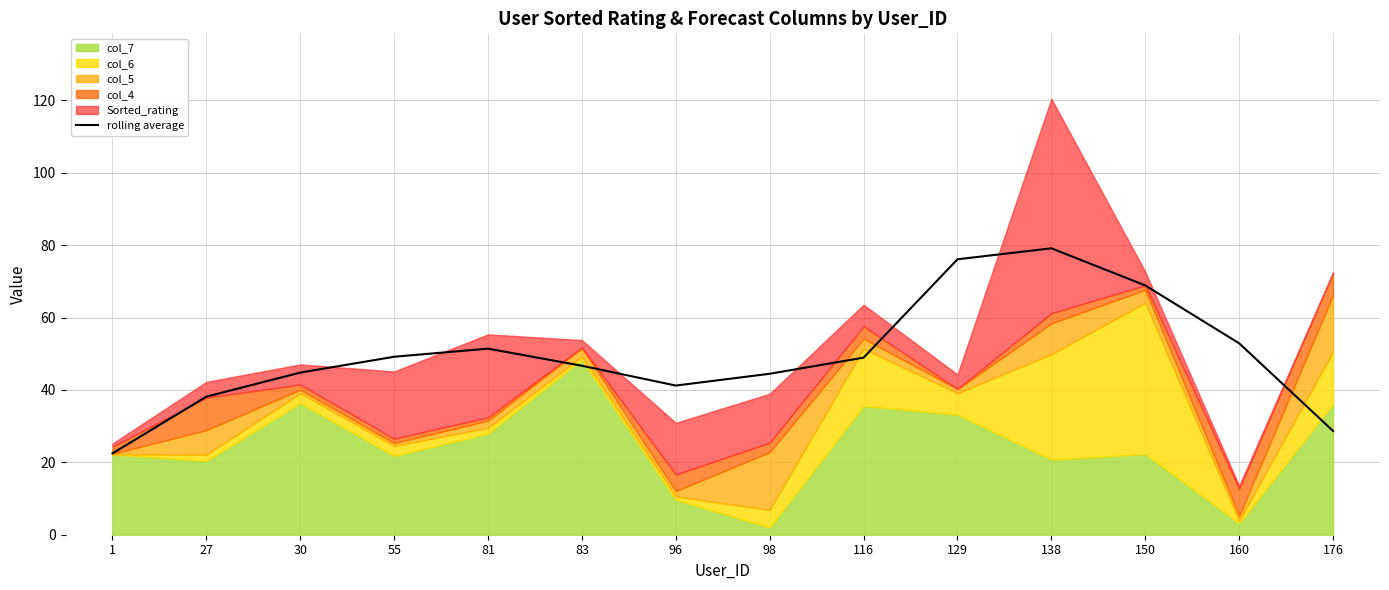

Which has a higher value, 83 or 1?

83